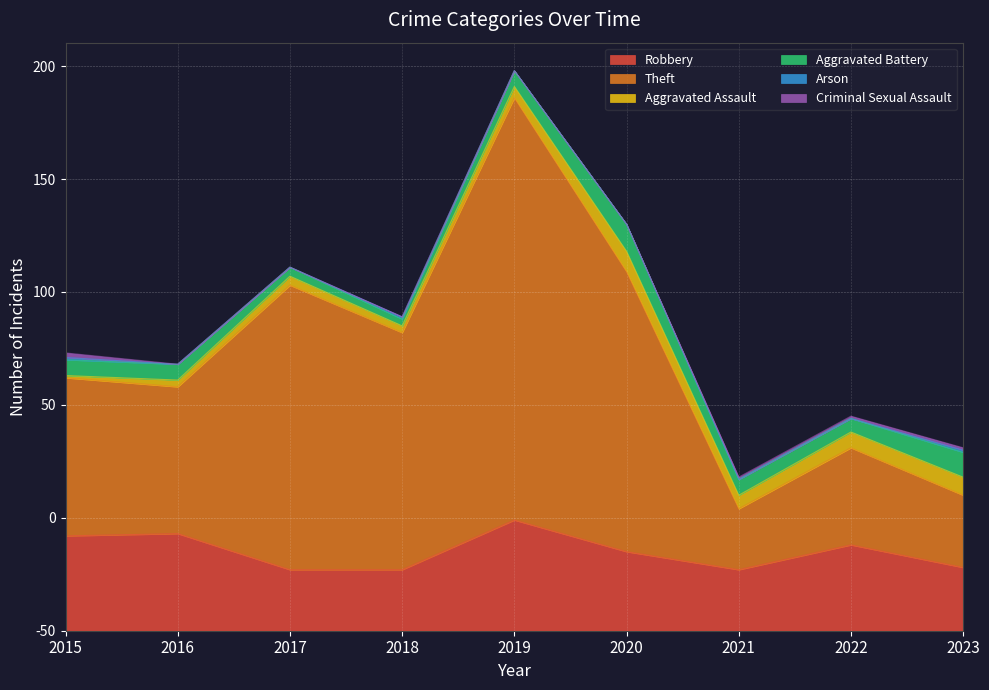

How many Criminal Sexual Assault values are between 0 and 1?

8